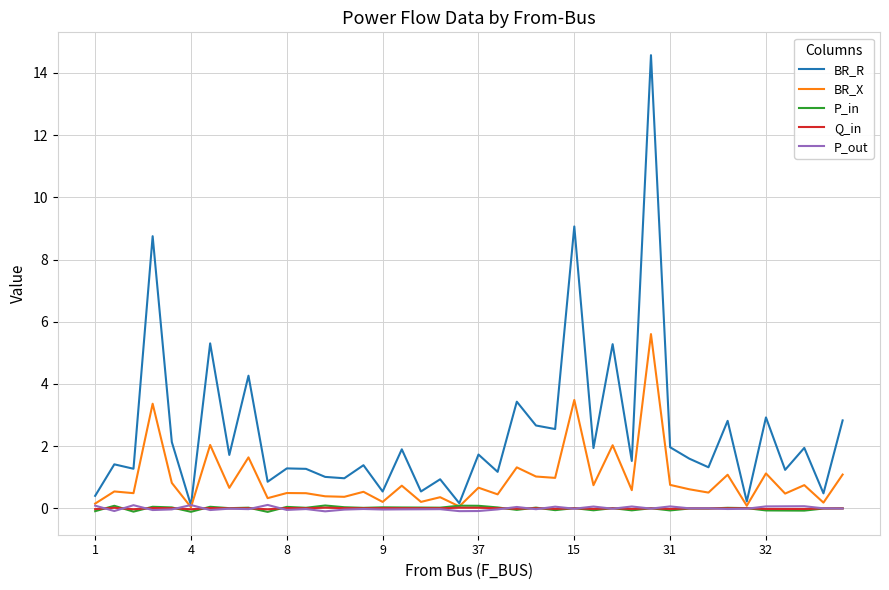

Which series has the largest total across all categories?

BR_R